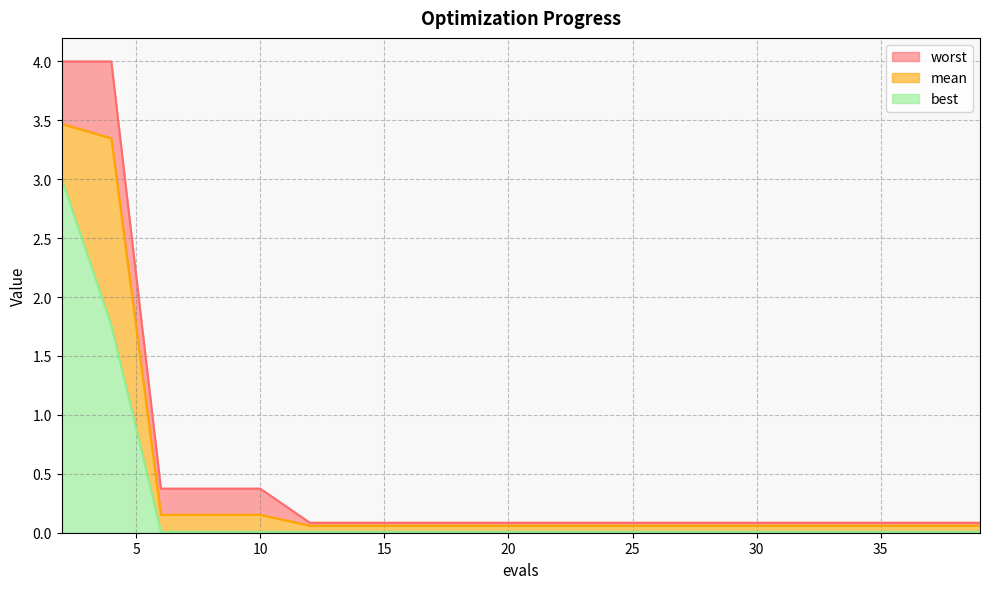

Reading left to right, extract all data points from this chart.

mean: 2=3.5	4=3.3	6=0.2	8=0.2	10=0.2	12=0.1	14=0.1	16=0.1	18=0.1	20=0.1	22=0.1	24=0.1	26=0.1	28=0.1	30=0.1	32=0.1	34=0.1	36=0.1	38=0.1	39=0.1
best: 2=3.0	4=1.8	6=0.0	8=0.0	10=0.0	12=0.0	14=0.0	16=0.0	18=0.0	20=0.0	22=0.0	24=0.0	26=0.0	28=0.0	30=0.0	32=0.0	34=0.0	36=0.0	38=0.0	39=0.0
worst: 2=4.0	4=4.0	6=0.4	8=0.4	10=0.4	12=0.1	14=0.1	16=0.1	18=0.1	20=0.1	22=0.1	24=0.1	26=0.1	28=0.1	30=0.1	32=0.1	34=0.1	36=0.1	38=0.1	39=0.1